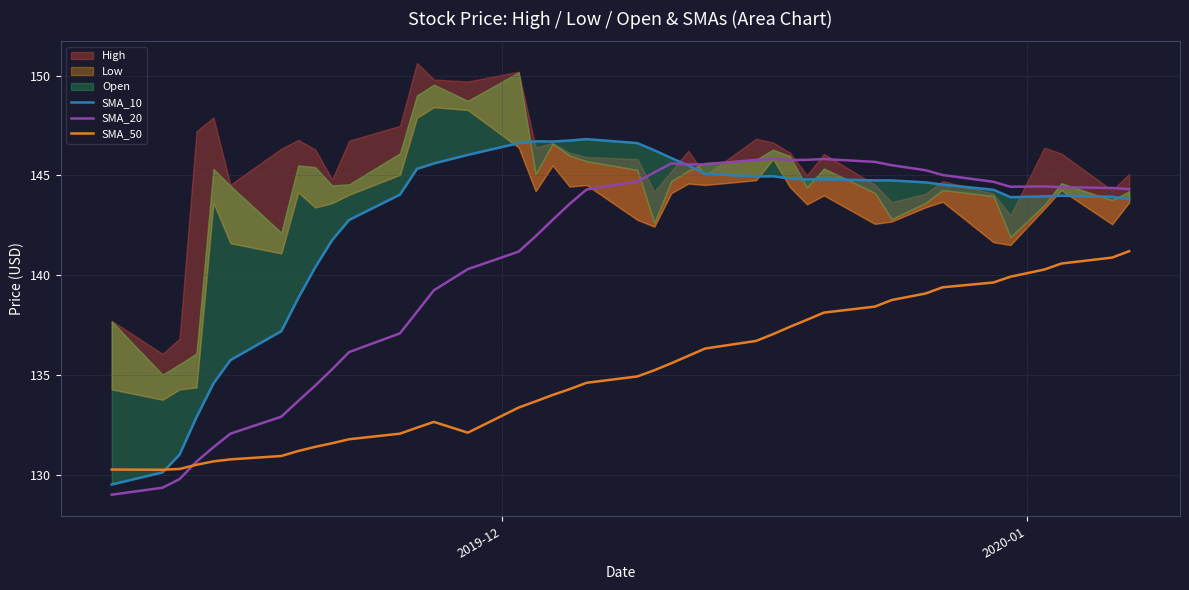

What is the maximum value for SMA_50?

141.2